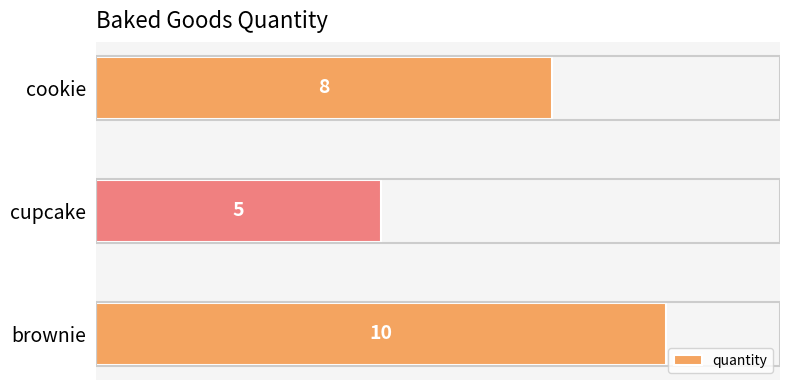

Count the number of categories in the chart.

3